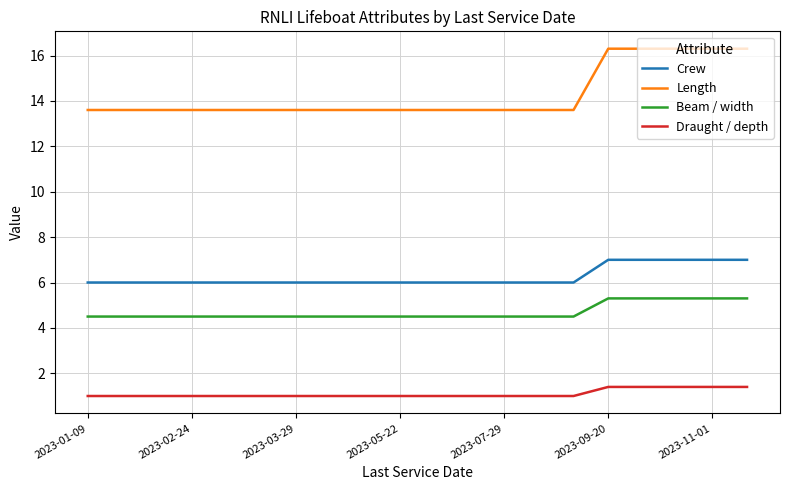

Which series has the largest total across all categories?

Length